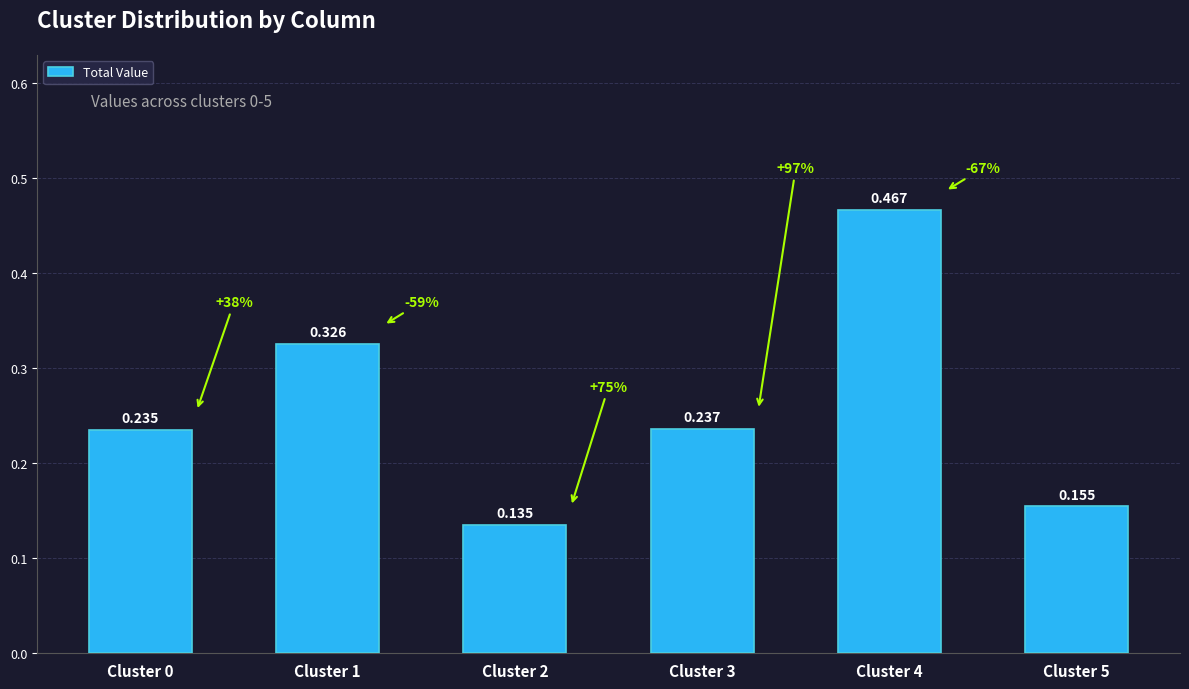

What is the change in value from Cluster 4 to Cluster 5?

-0.3